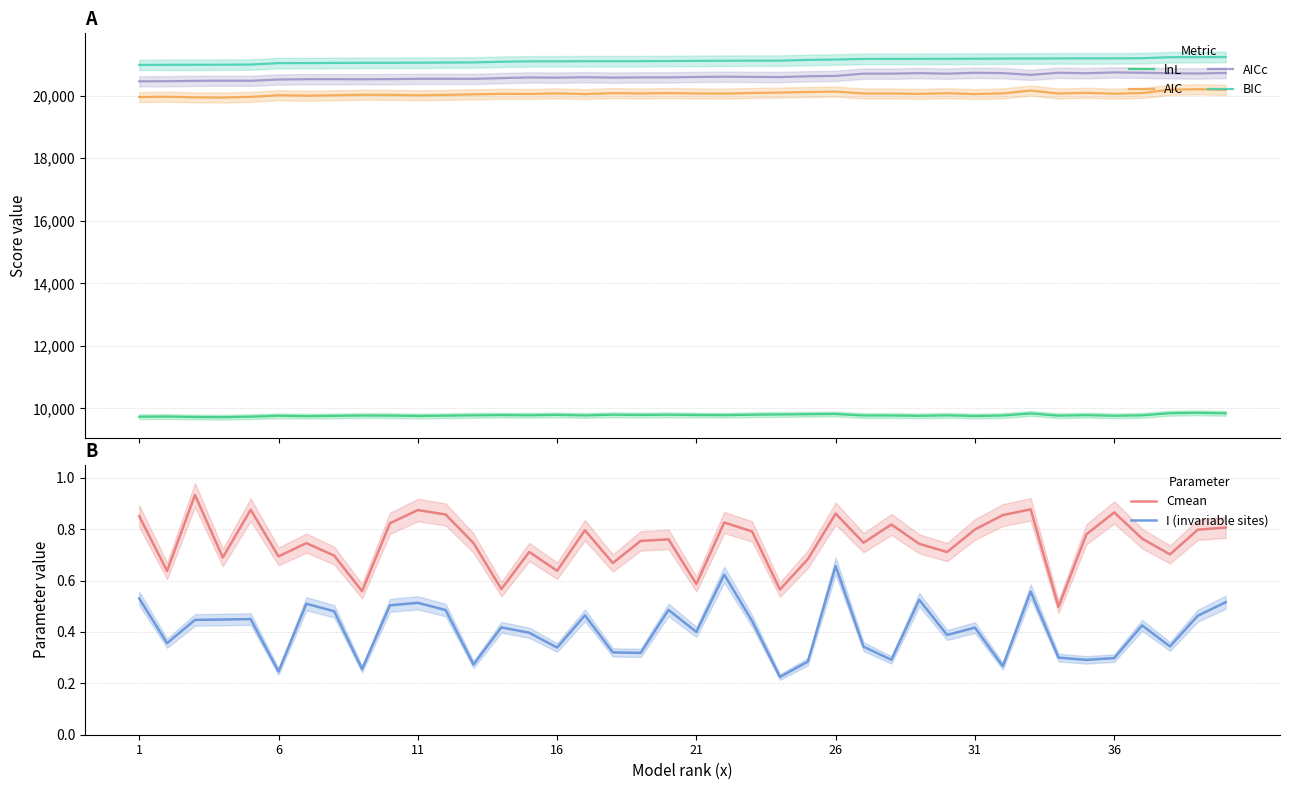

Rank the series by their maximum value, from lowest to highest.

I (invariable sites), Cmean, lnL, AIC, AICc, BIC